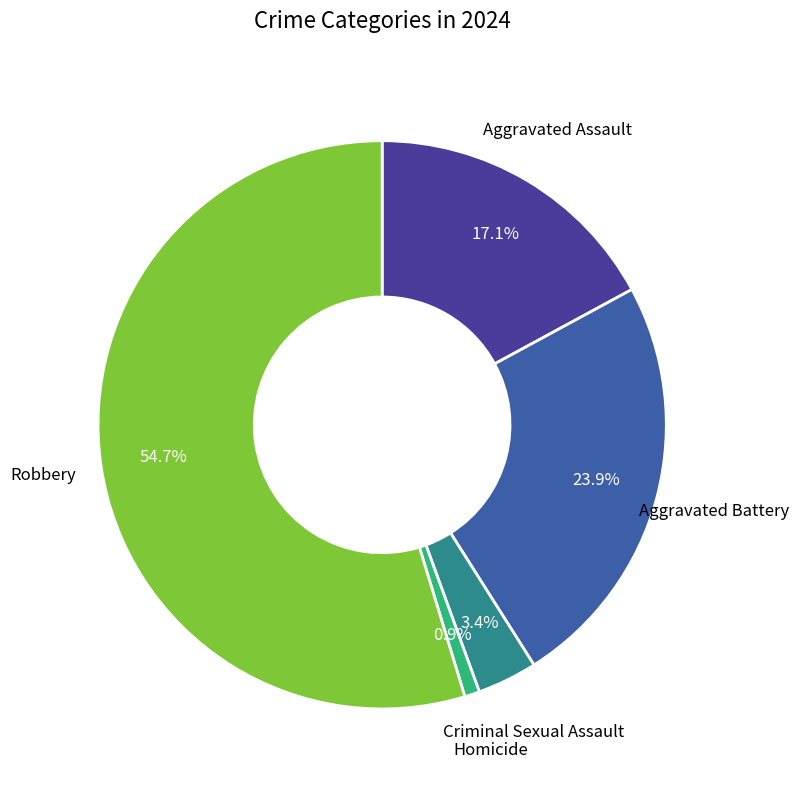

Is there a majority slice in this chart?

Yes